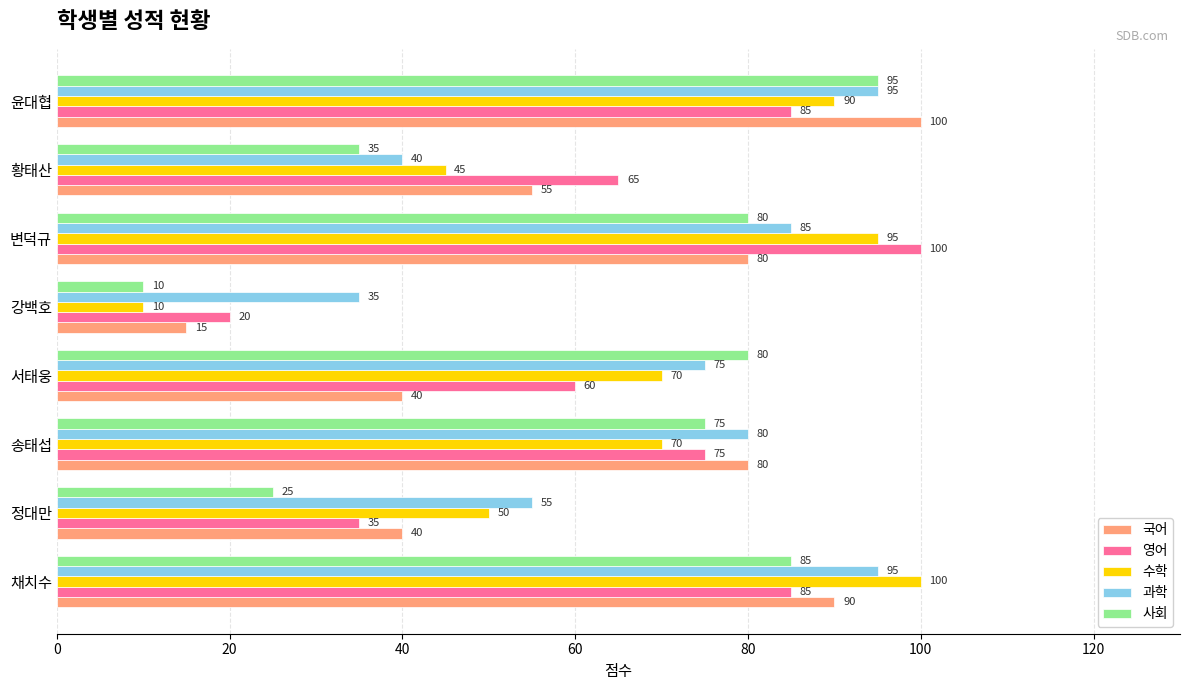

True or false: 과학 has a value of 165 at 윤대협.

False